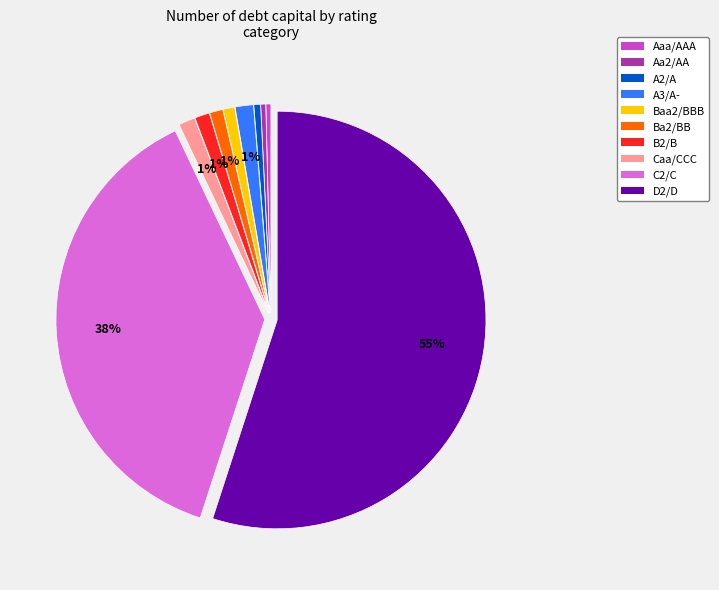

Combined, do Aaa/AAA and A2/A account for over 50%?

No